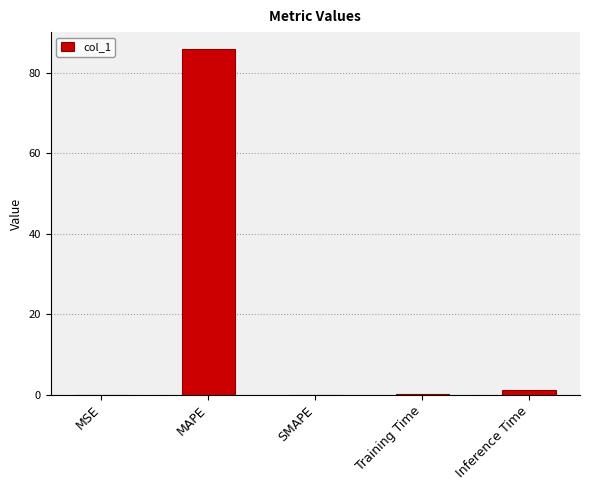

What is the sum of all values?

87.2